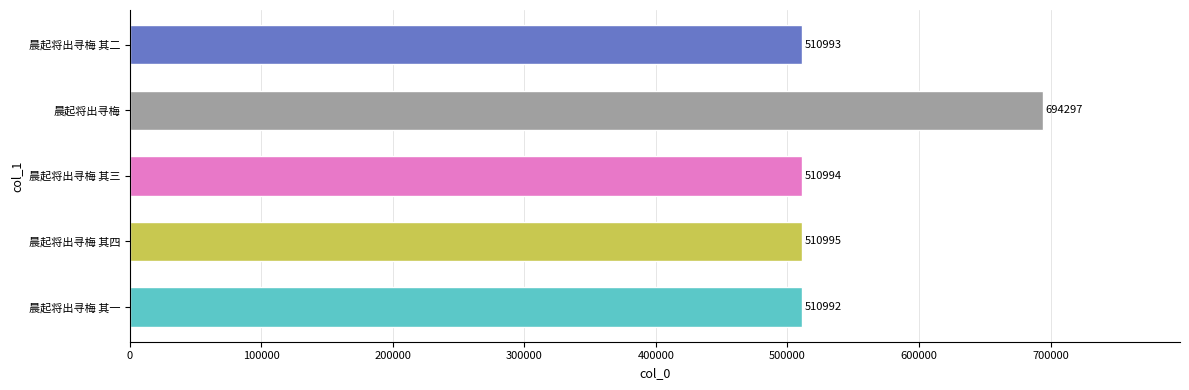

What is the maximum value shown in the chart?

694297